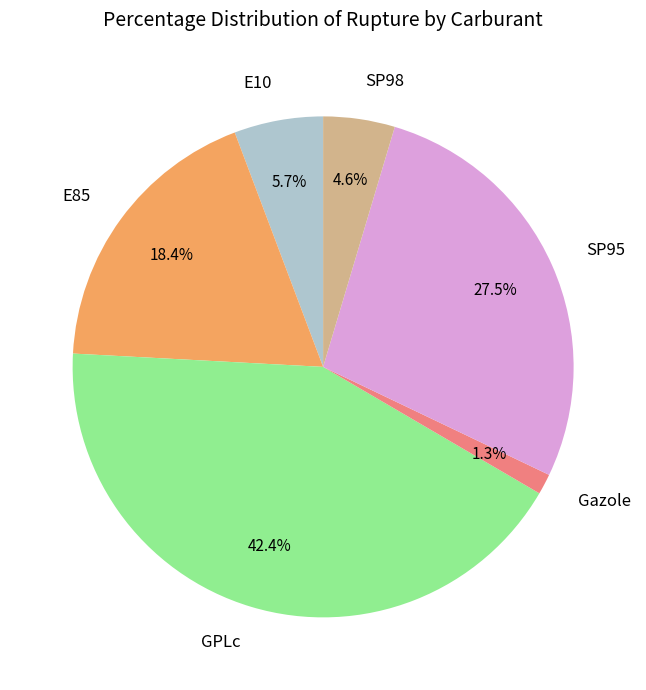

Does SP98 represent more than half of the total?

No